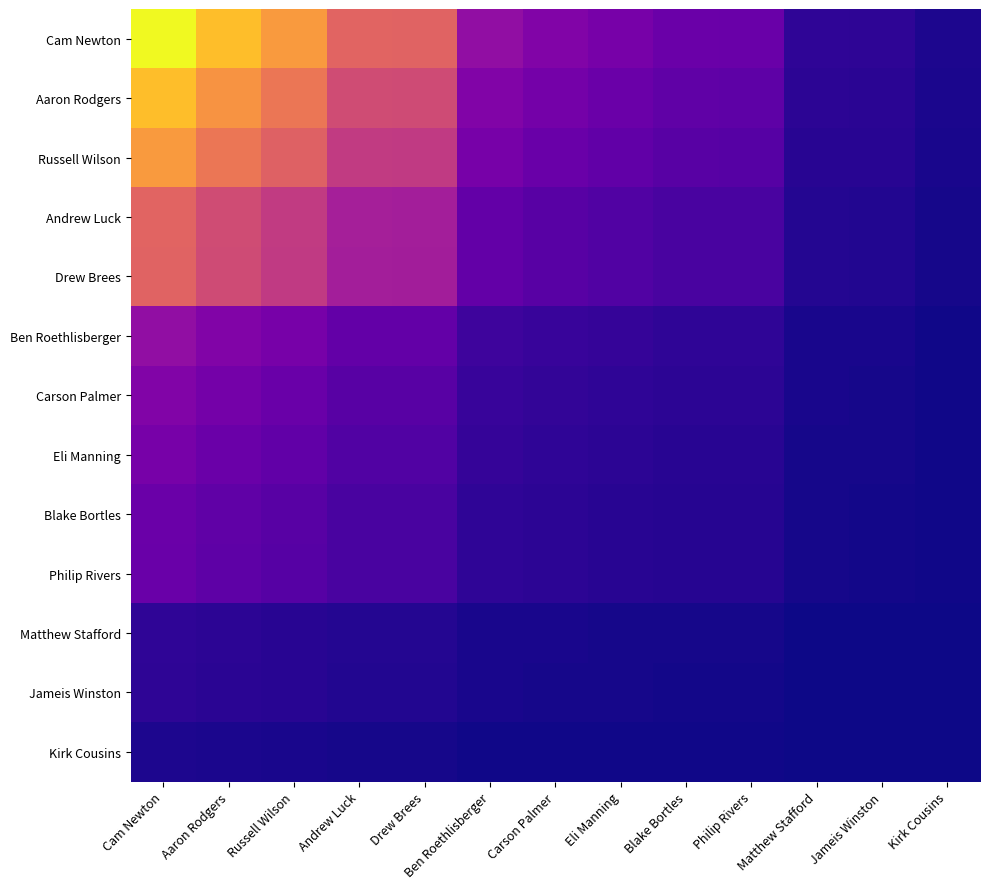

At which label is Blake Bortles closest to 0?

Kirk Cousins